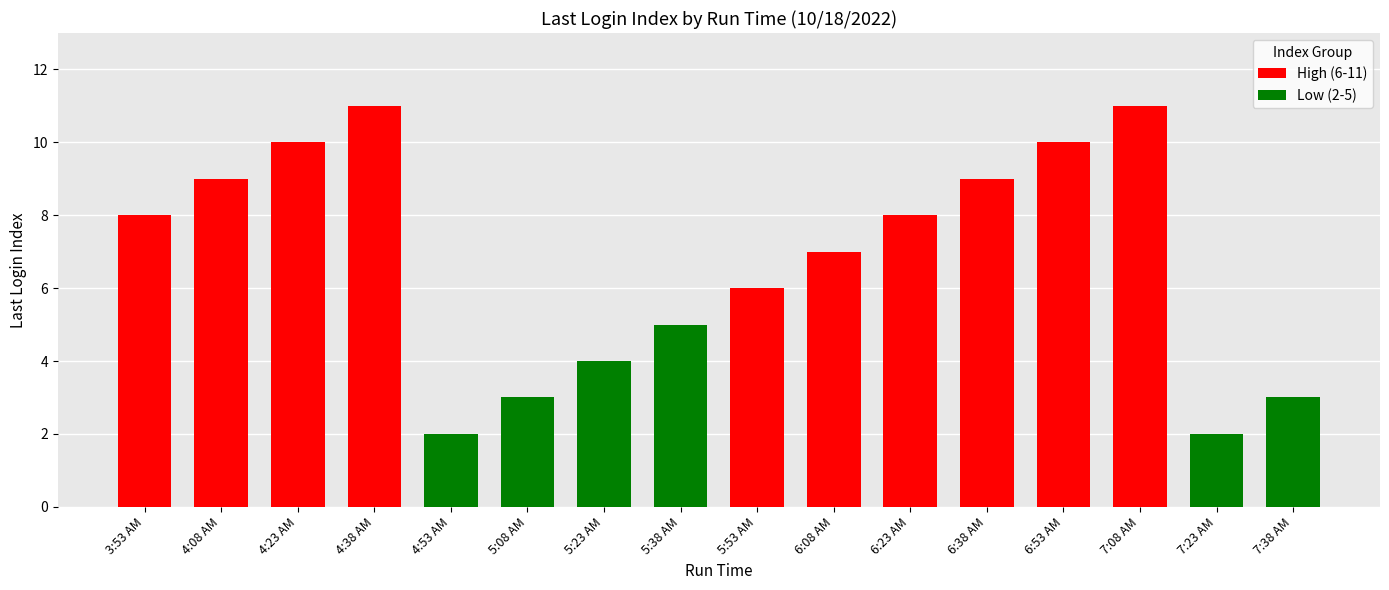

Reading left to right, transcribe all the data shown in this chart.

3:53 AM=8	4:08 AM=9	4:23 AM=10	4:38 AM=11	4:53 AM=2	5:08 AM=3	5:23 AM=4	5:38 AM=5	5:53 AM=6	6:08 AM=7	6:23 AM=8	6:38 AM=9	6:53 AM=10	7:08 AM=11	7:23 AM=2	7:38 AM=3